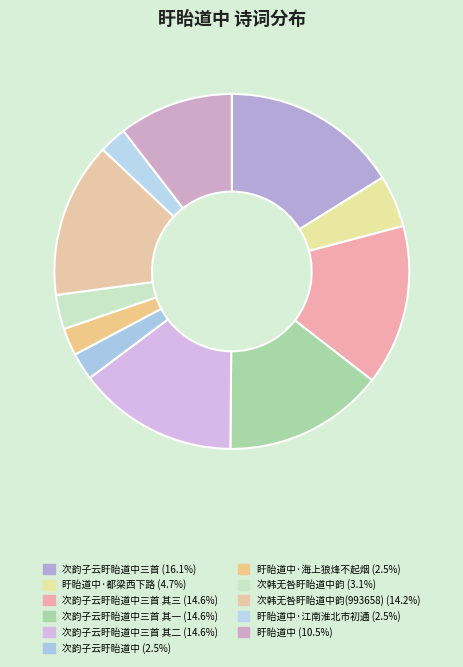

How many segments does this pie chart have?

11